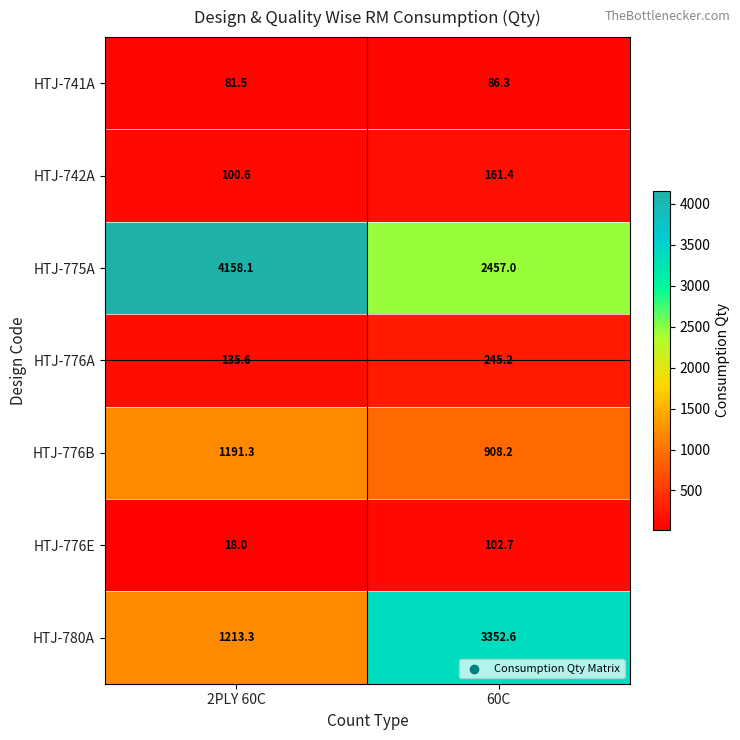

The value of HTJ-776A at 60C is 245.2. True or false?

True